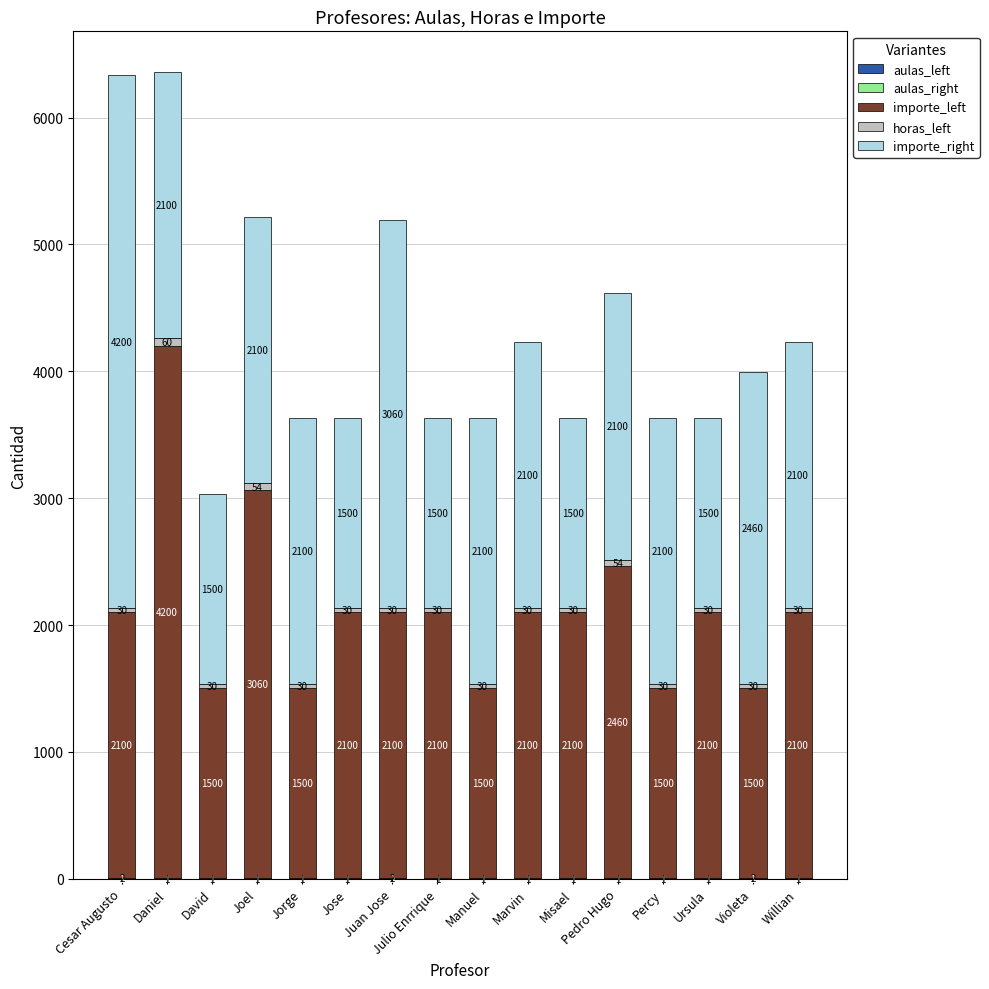

What is the total value across all series at Violeta?

3993